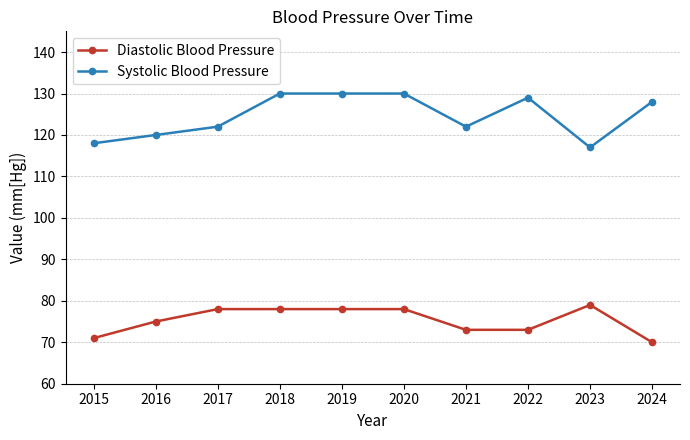

True or false: Diastolic Blood Pressure has a value of 78 at 2020.

True